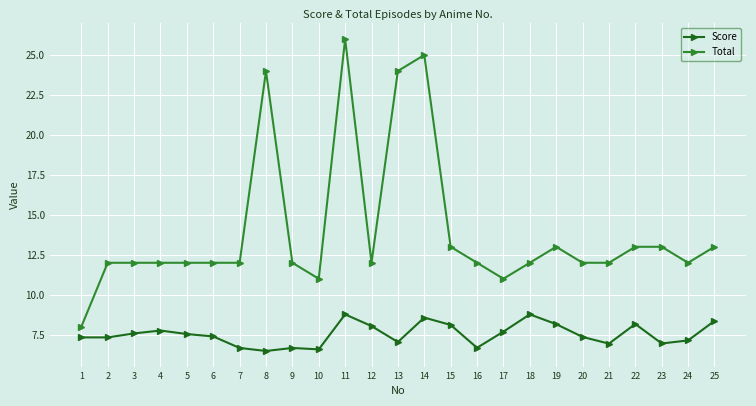

What are all the series names shown in the legend?

Score, Total